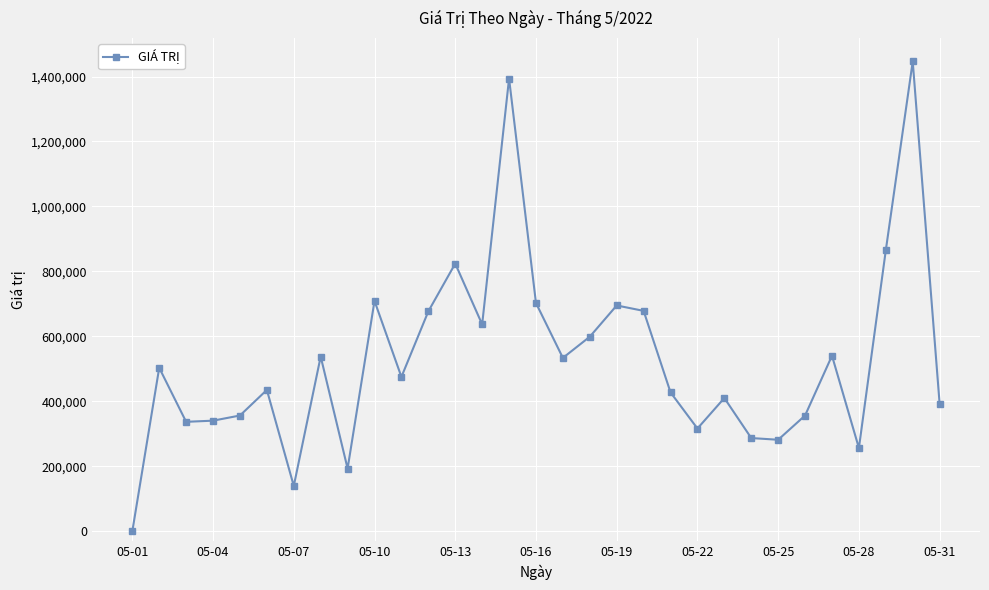

True or false: there are more than 0 points higher than both neighbors.

True